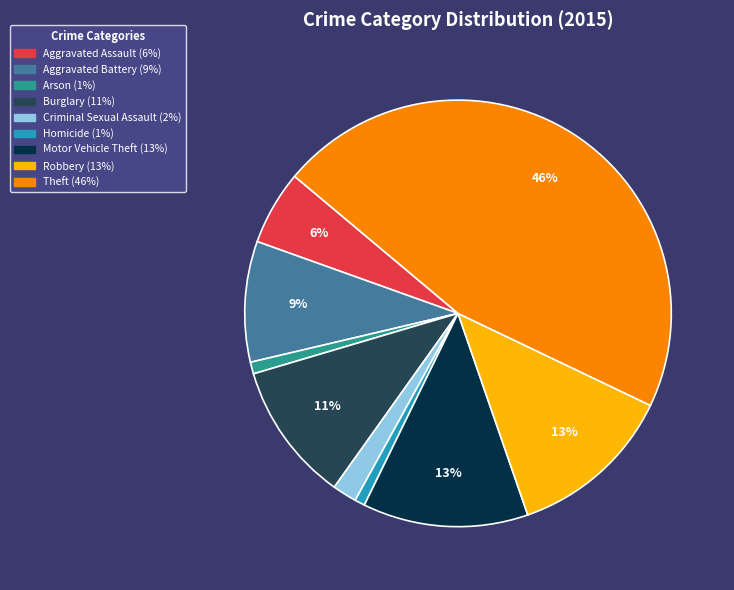

Is there a majority slice in this chart?

No